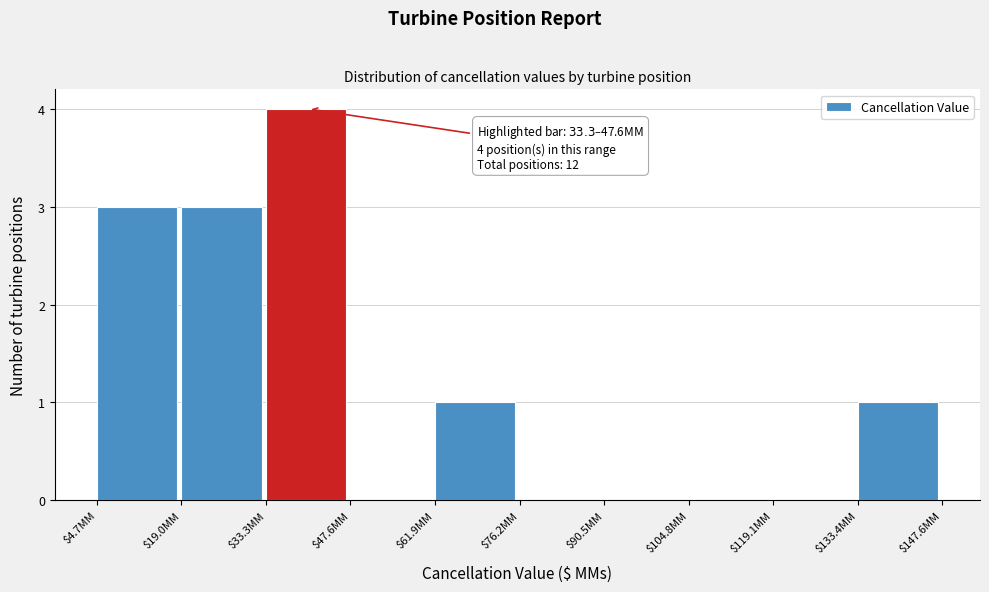

Over which range of the x-axis is the bar tallest?

34 to 48